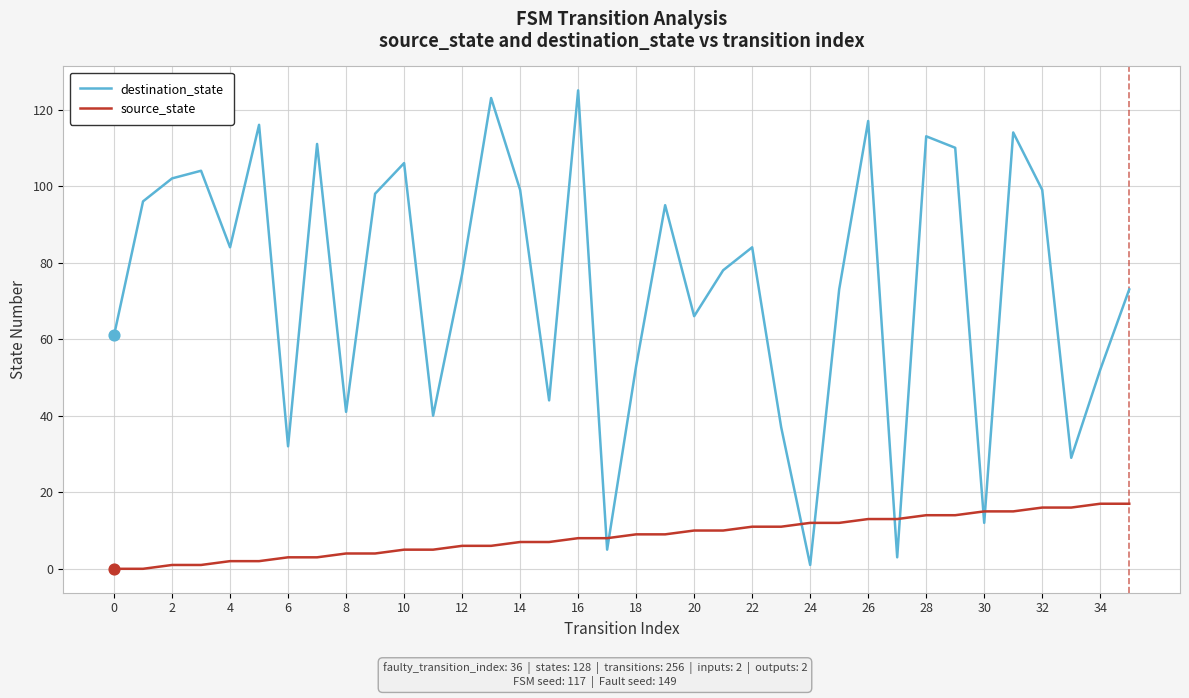

Which series has the largest total across all categories?

destination_state